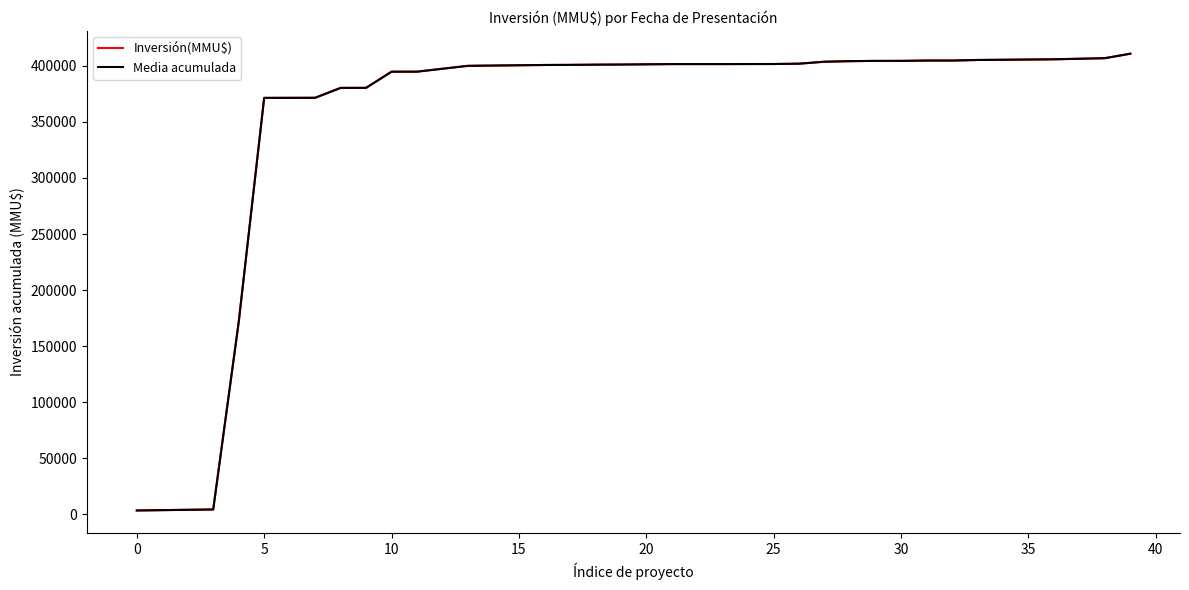

Which series has the widest spread of values?

Inversión(MMU$)